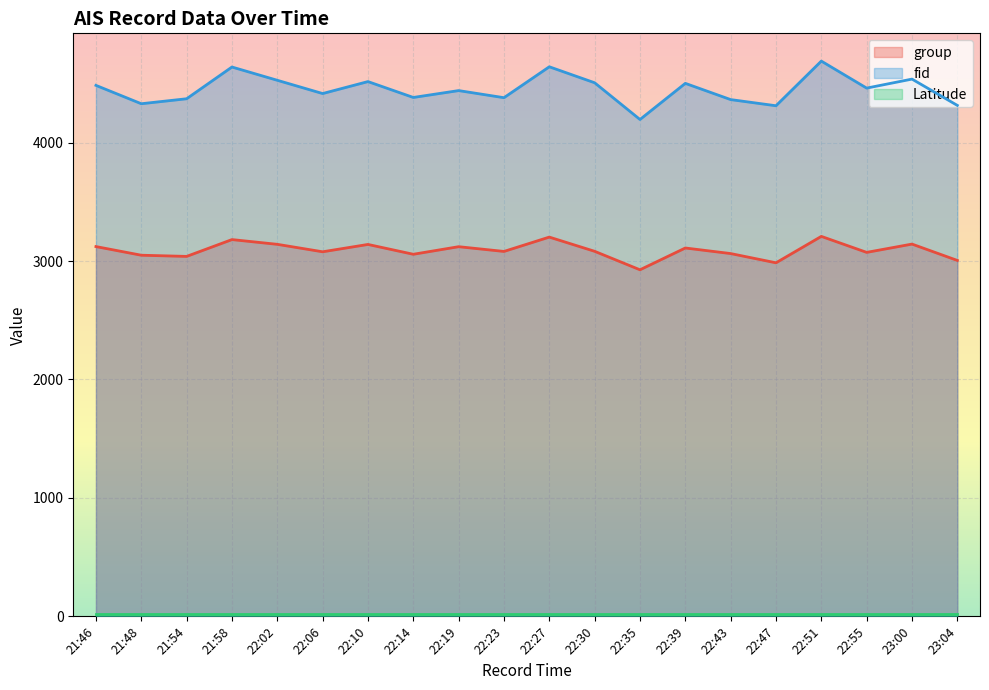

Which series has the largest total across all categories?

fid